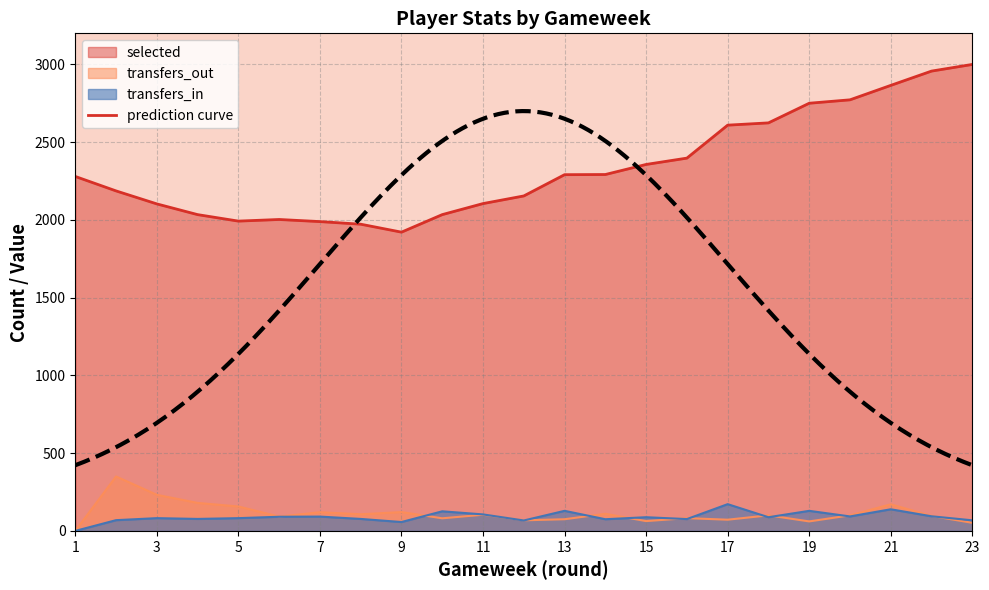

True or false: transfers_in and transfers_out intersect in this chart.

True